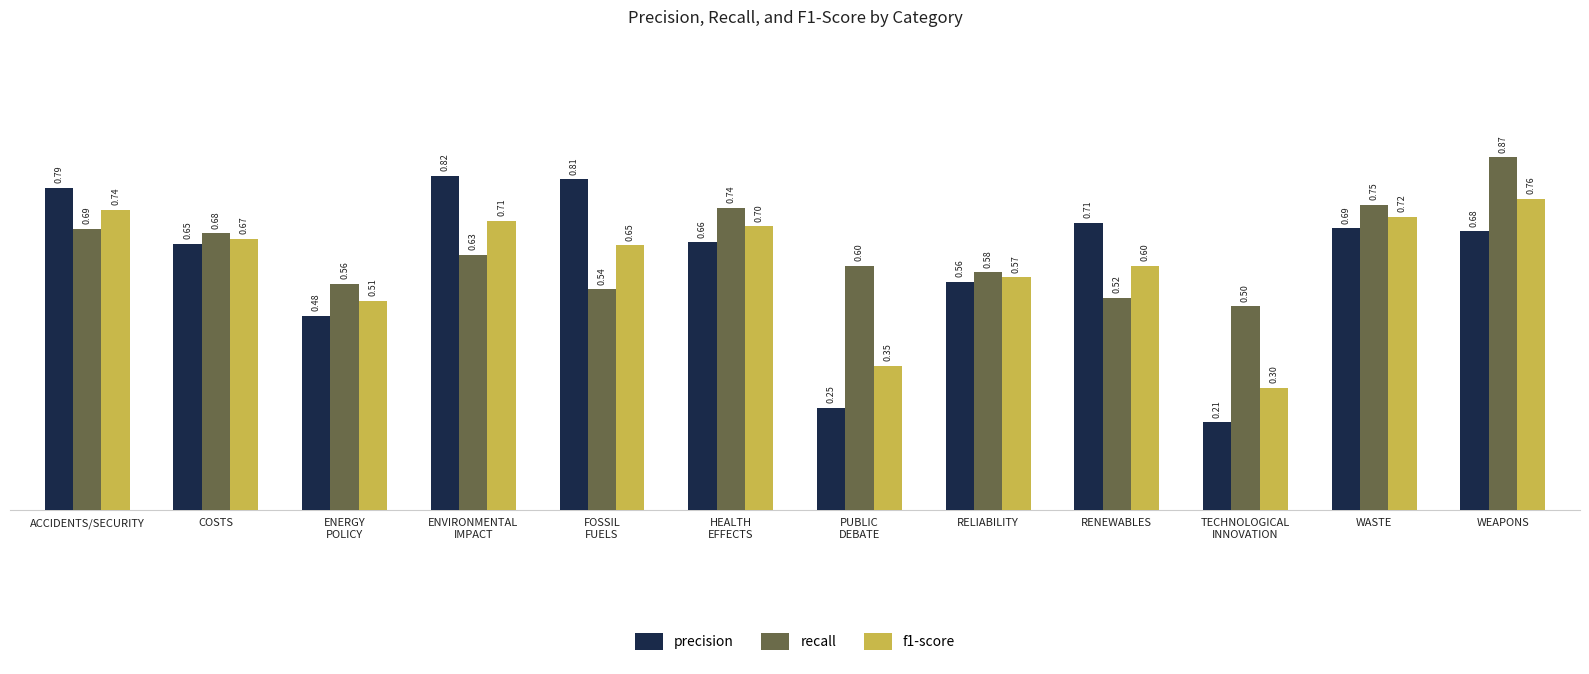

Which series has the largest range (max minus min)?

precision